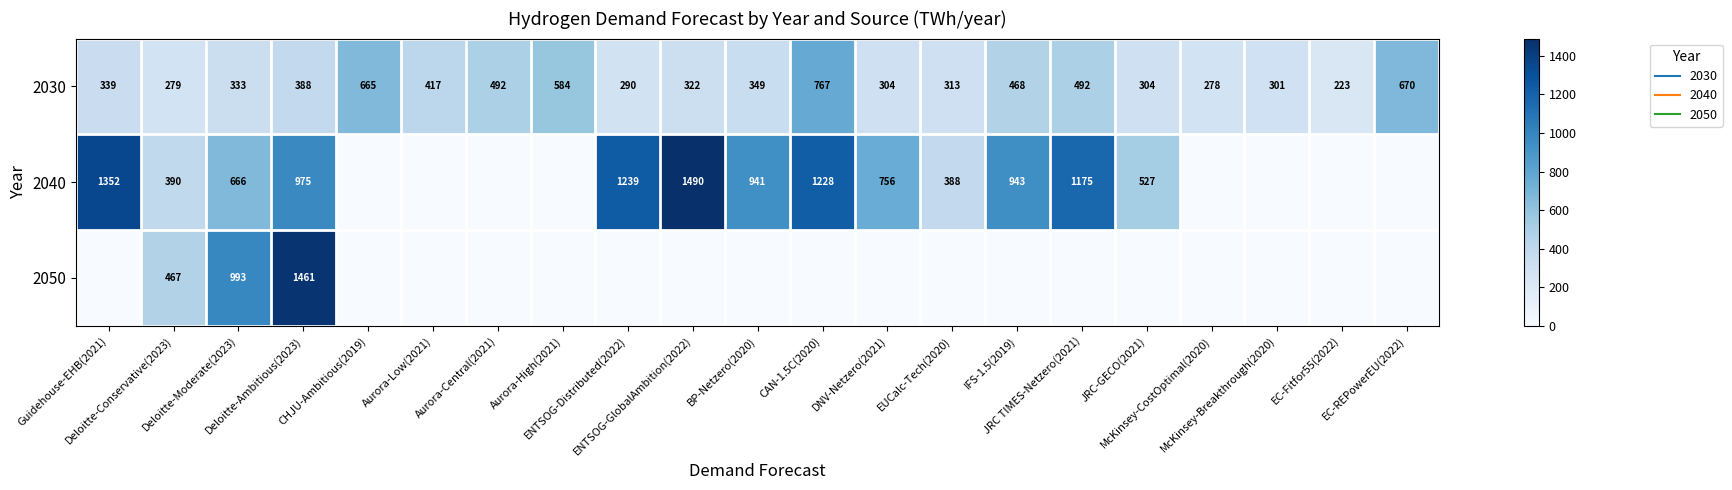

Which label corresponds to the largest value in the chart?

ENTSOG-GlobalAmbition(2022)